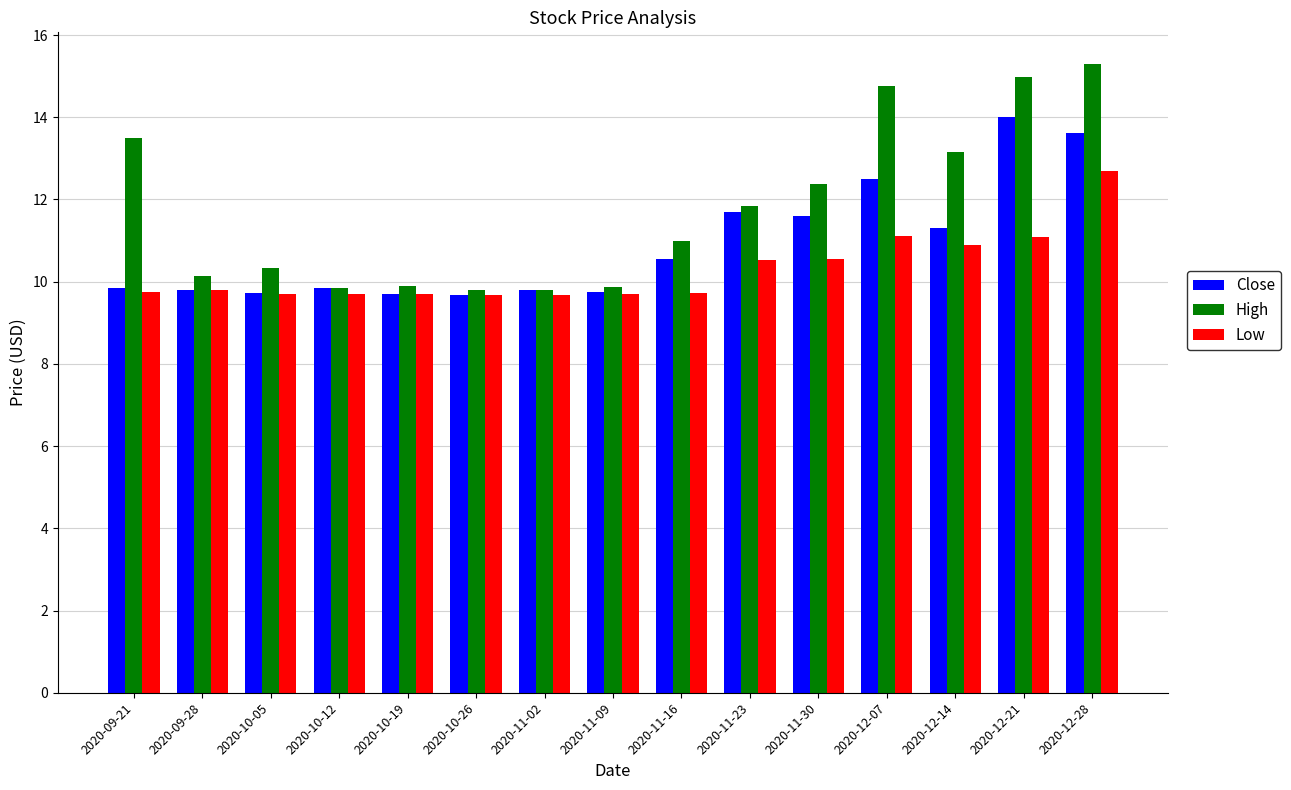

What is the sum of the Close values at 2020-12-28 and 2020-11-30?

25.2